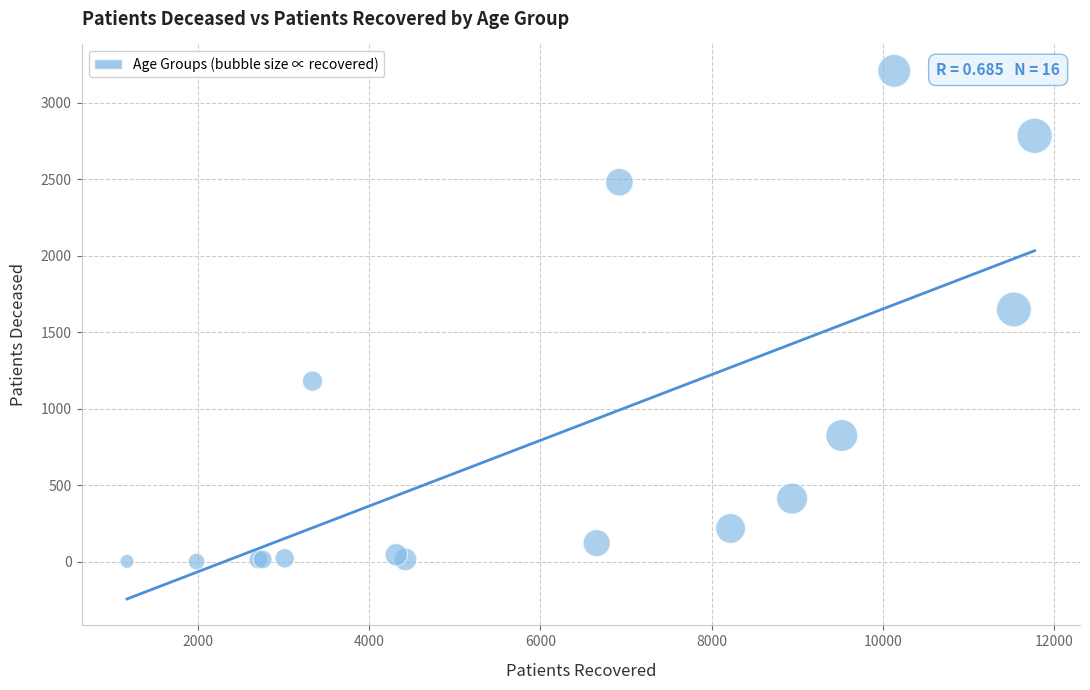

What Y value in the scatter plot is closest to 1605?

1649